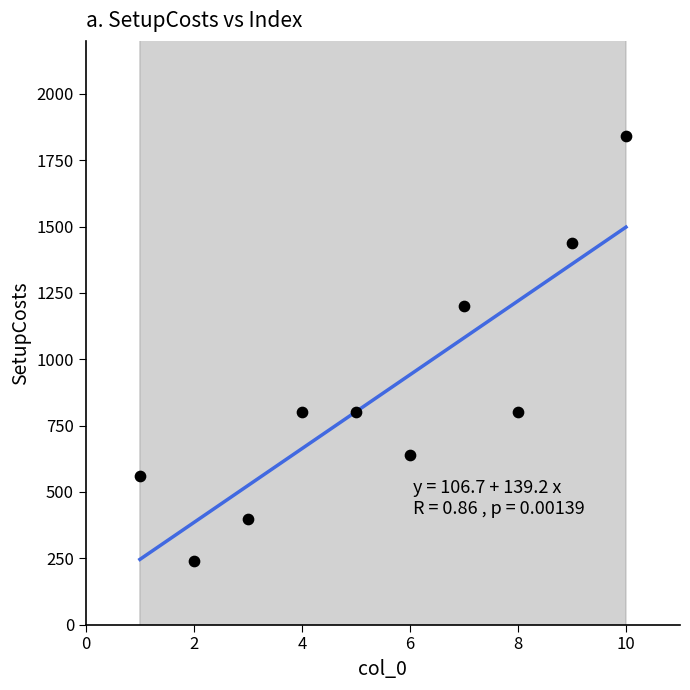

What is the range of Y values (max minus min)?

1600